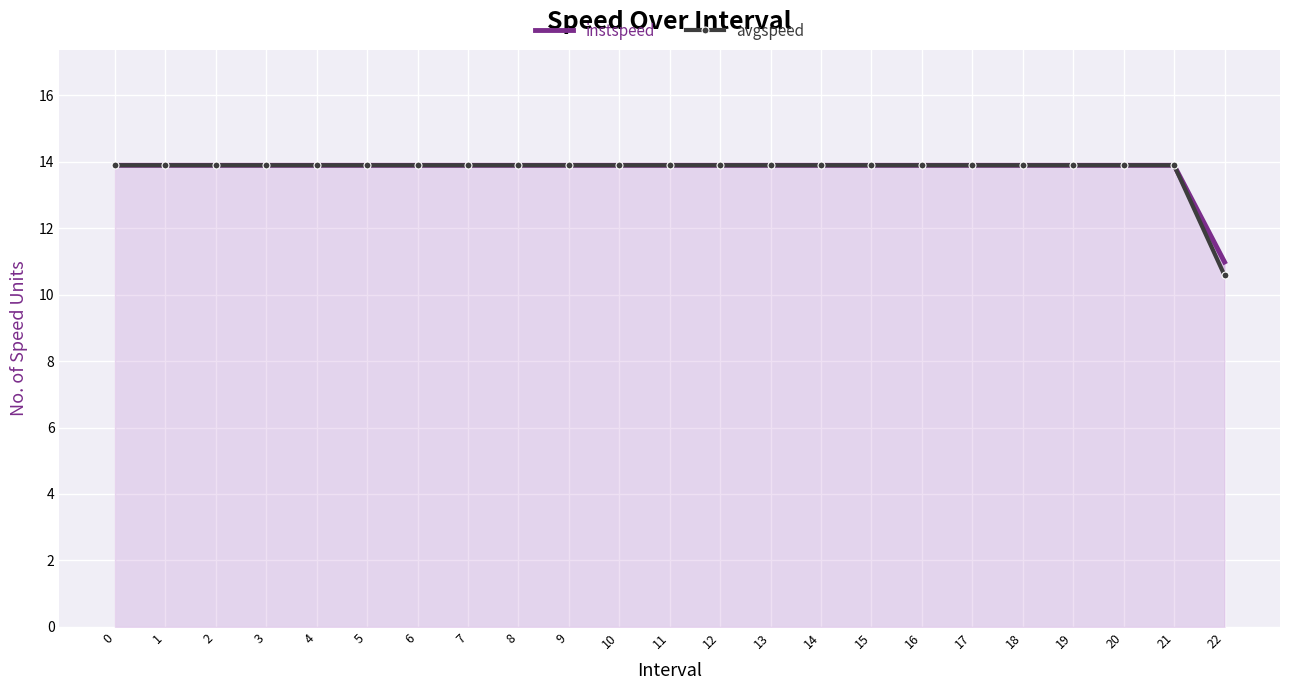

True or false: instspeed has more than 2 points higher than both neighbors.

False